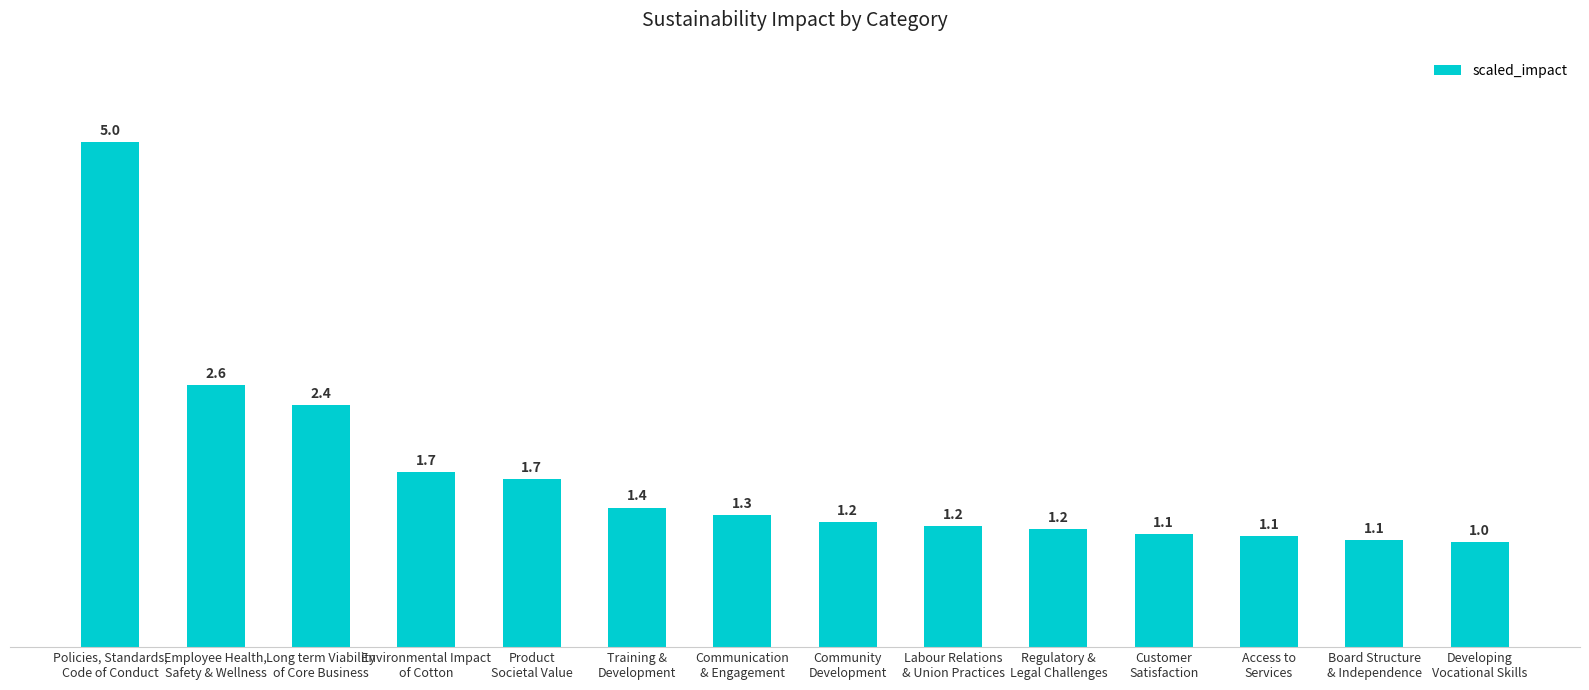

What is the minimum value shown in the chart?

1.0